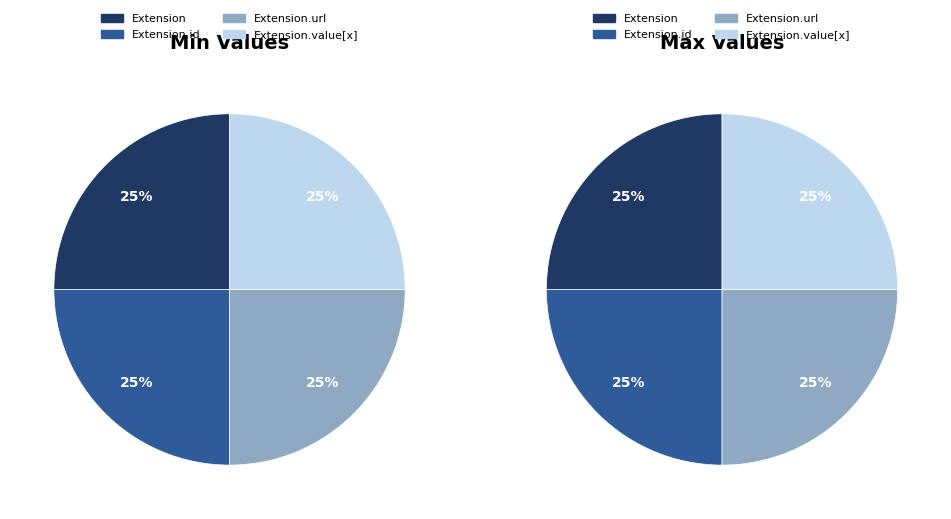

Does Extension.url represent more than half of the total?

No